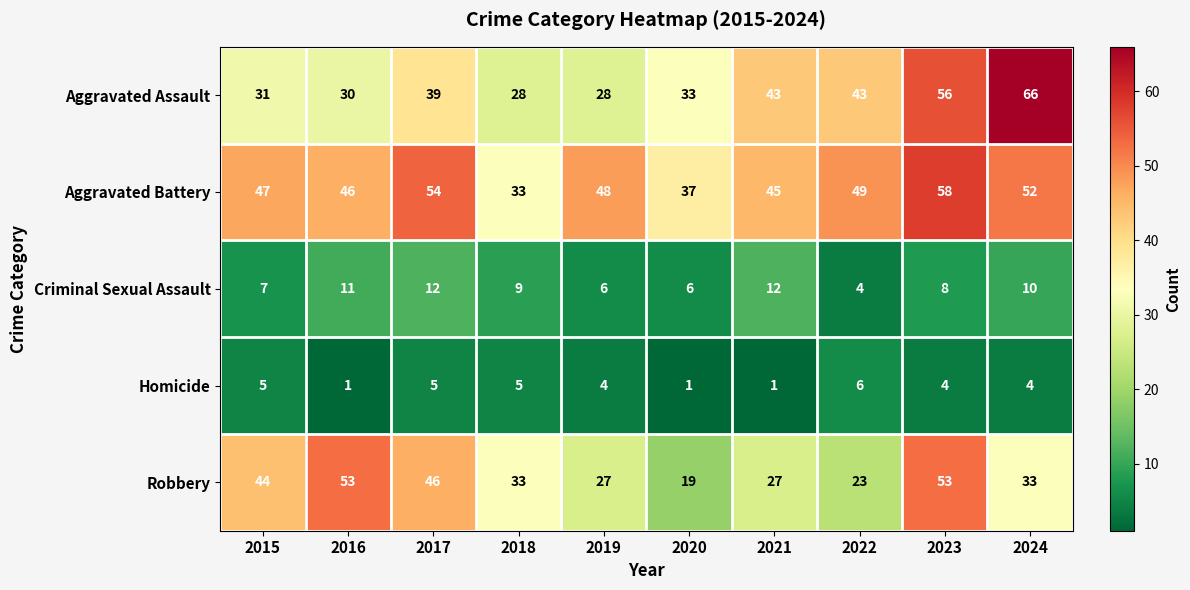

Is it true that Homicide equals 4 at 2019?

True